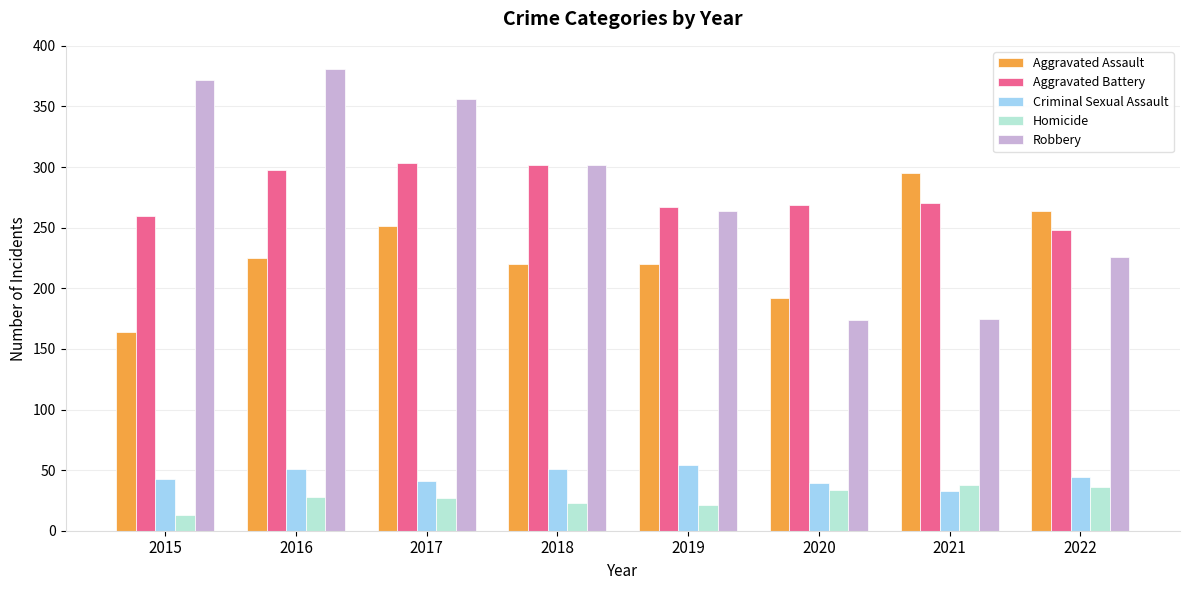

Which series has the widest spread of values?

Robbery